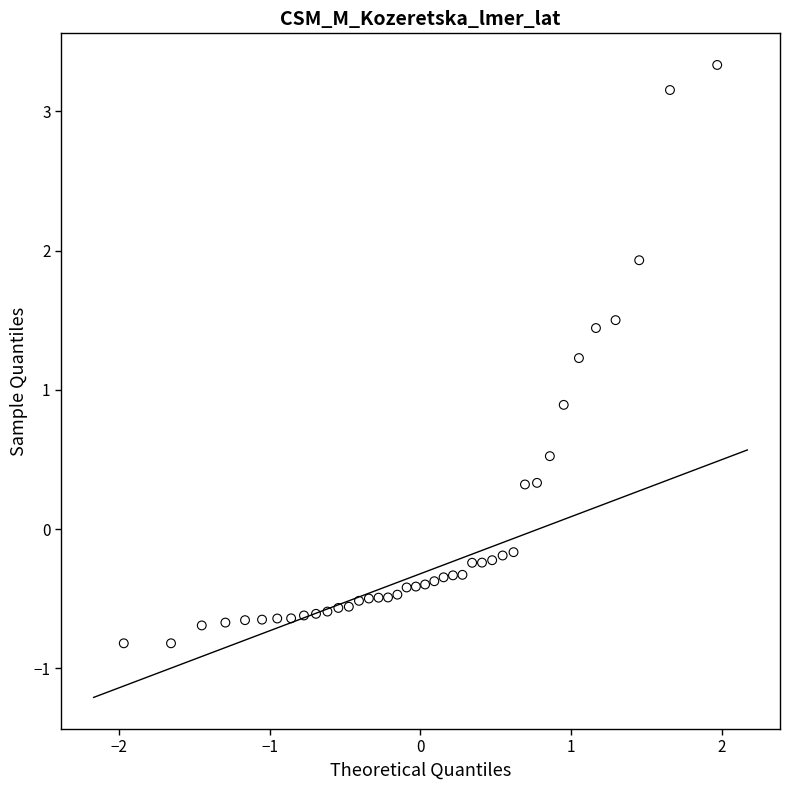

What Y value in the scatter plot is closest to 1?

0.9